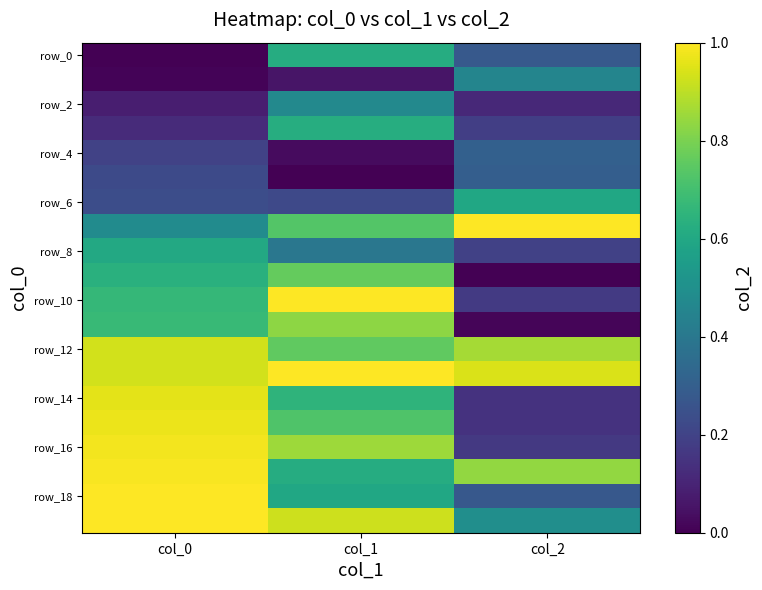

At which category is the sum across all series the highest?

col_1